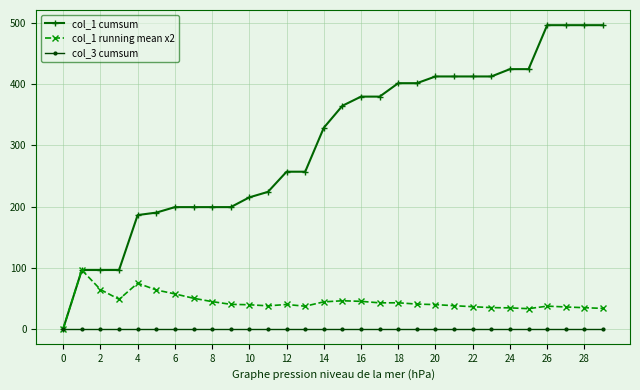

What is the greatest value displayed?

497.0